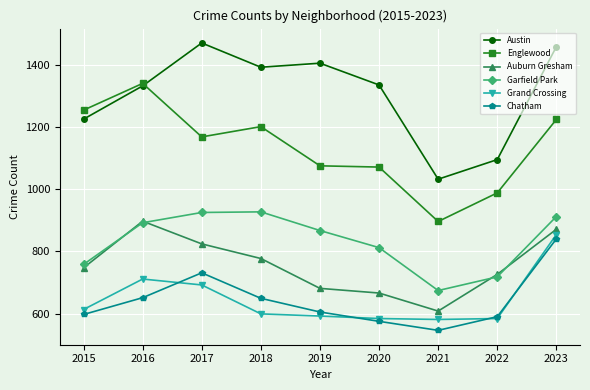

What are all the series names shown in the legend?

Austin, Englewood, Auburn Gresham, Garfield Park, Grand Crossing, Chatham